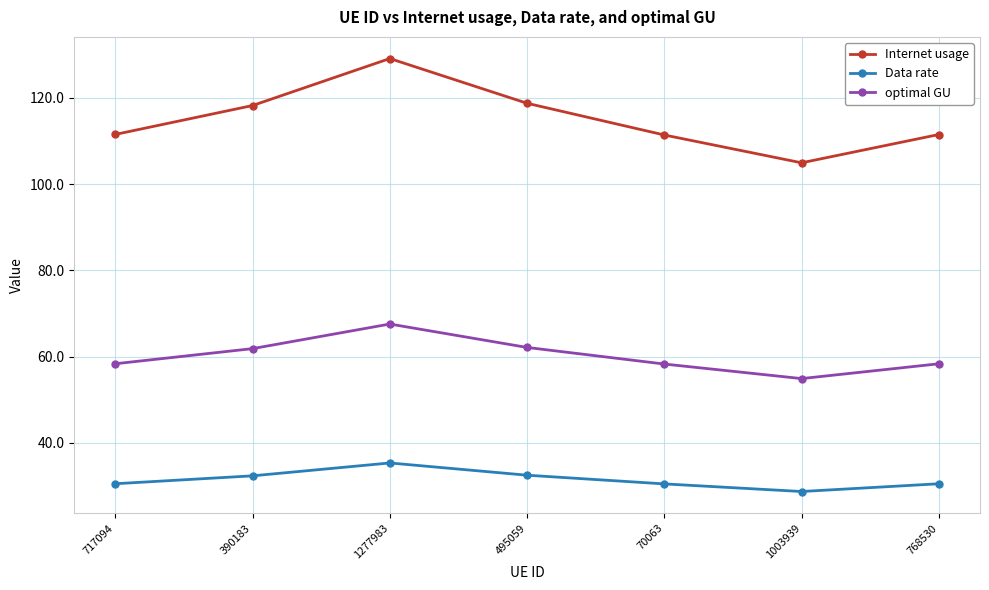

True or false: Data rate has more than 2 interior local peaks.

False